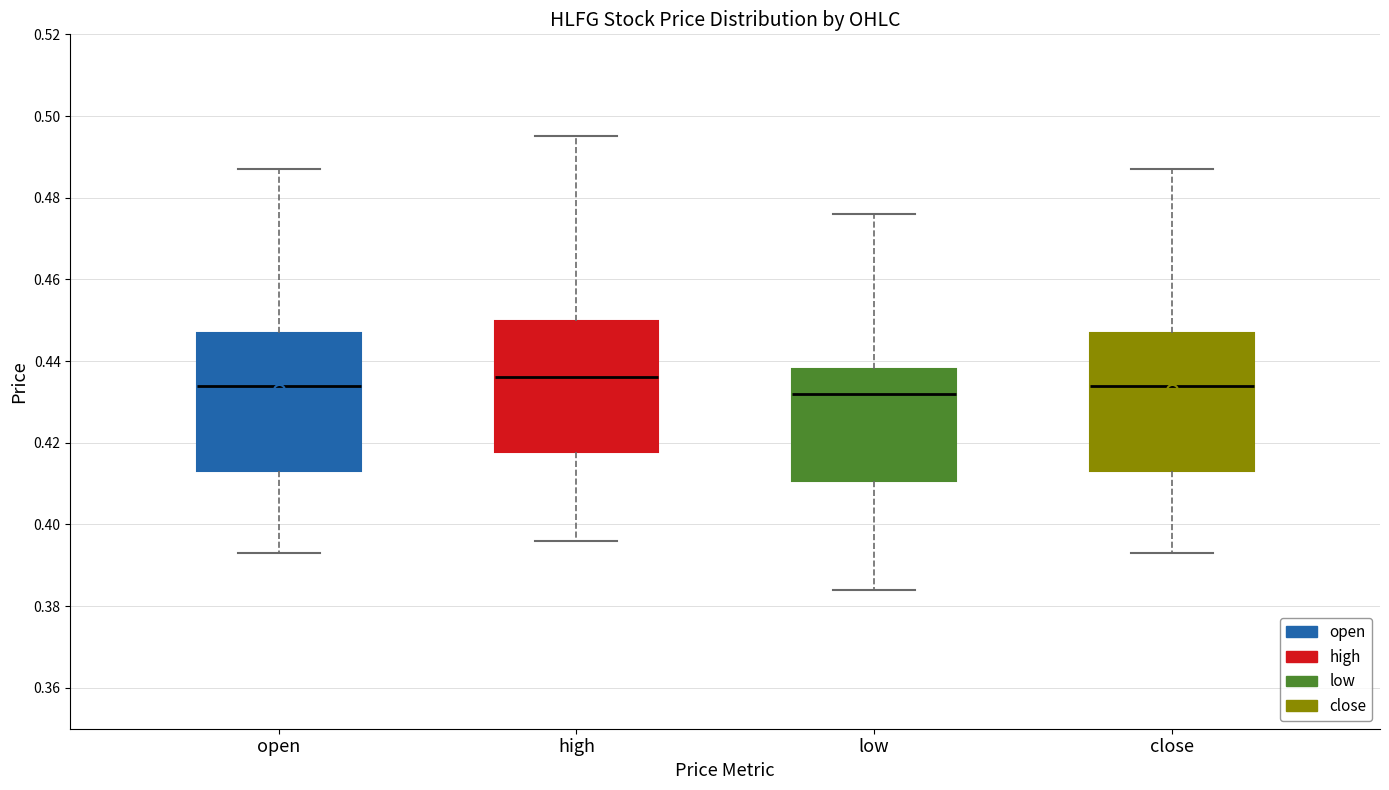

Where does the median line of the box for high sit on the y-axis? The values are not printed on the chart, so give them approximately, as read against the axis.

0.436